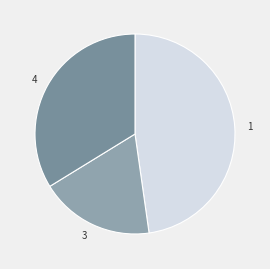

How many slices are in this pie chart?

3